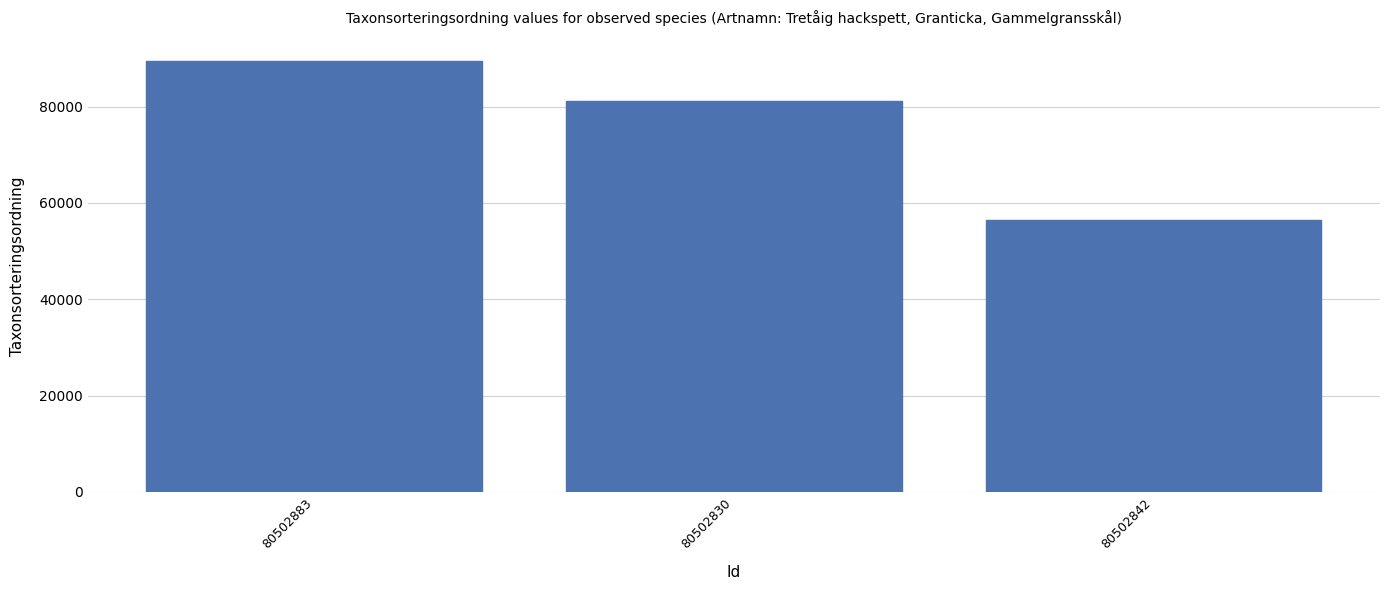

What is the average value?

75680